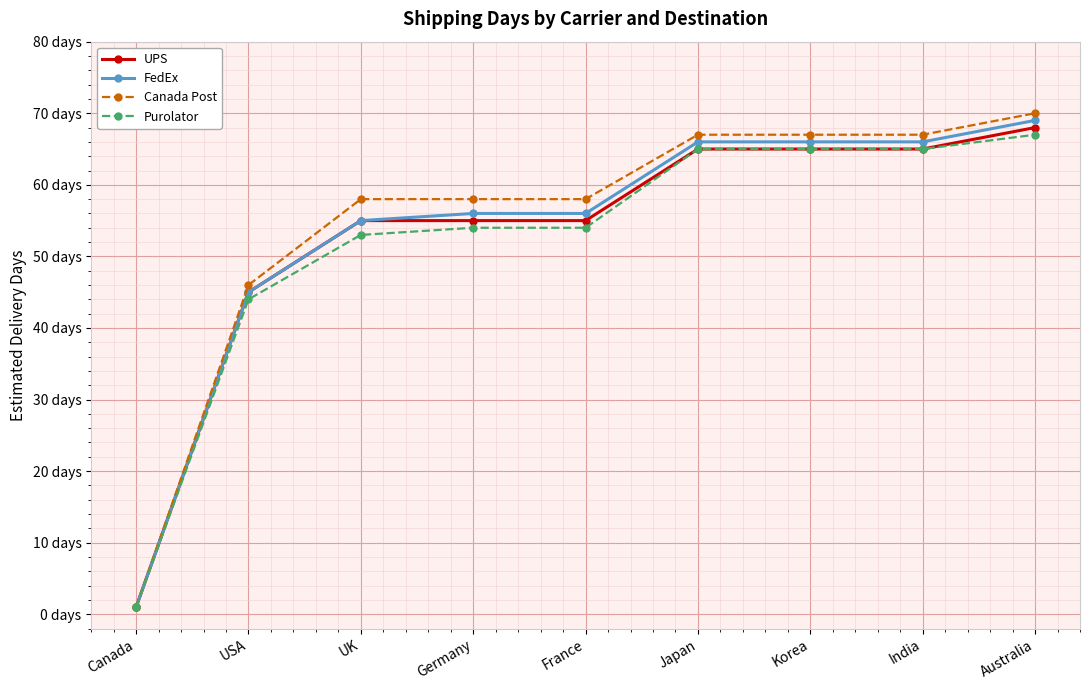

What are all the series names shown in the legend?

UPS, FedEx, Canada Post, Purolator